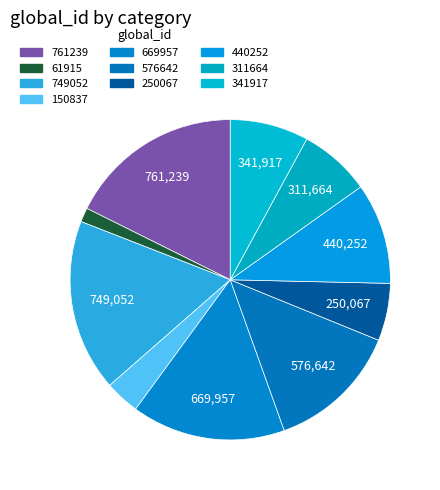

Which has a higher value, 61915 or 311664?

311664